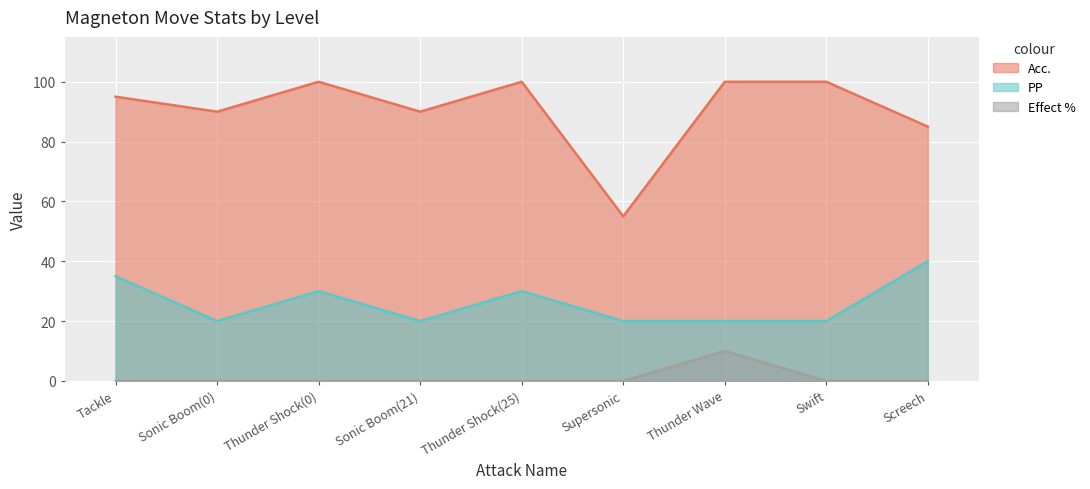

True or false: PP and Effect % intersect in this chart.

False